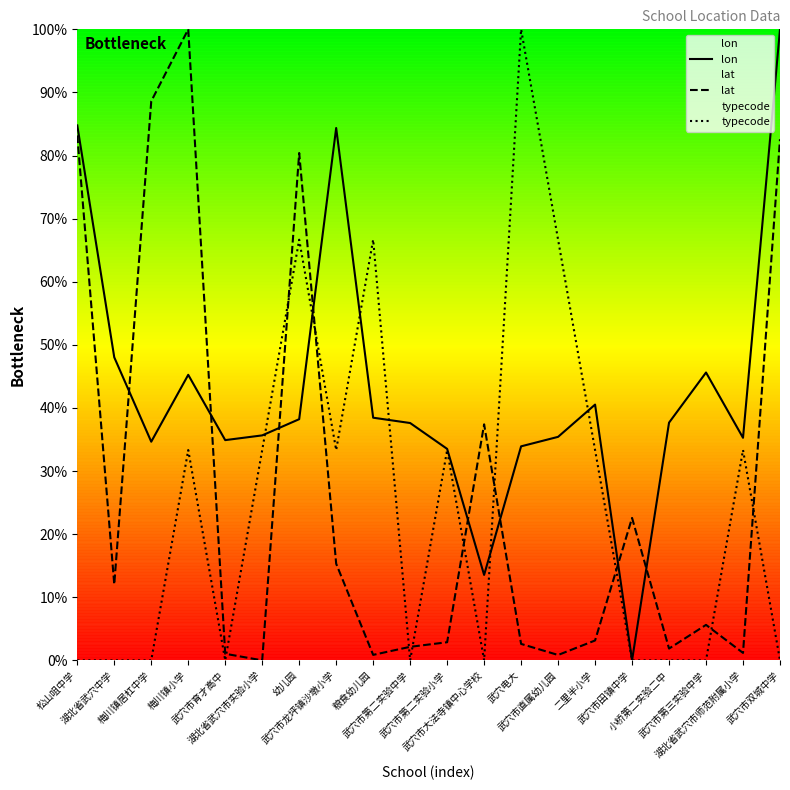

Does the chart display data point markers on the line(s)?

No